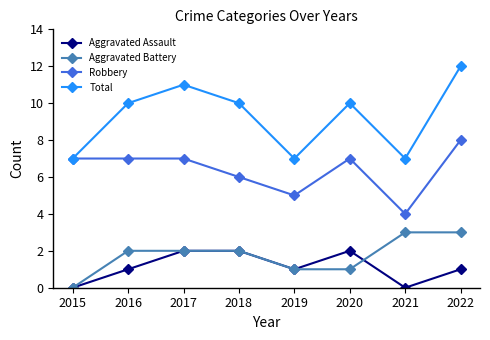

Is the value of Aggravated Battery at 2021 greater than the value of Robbery at 2017?

No